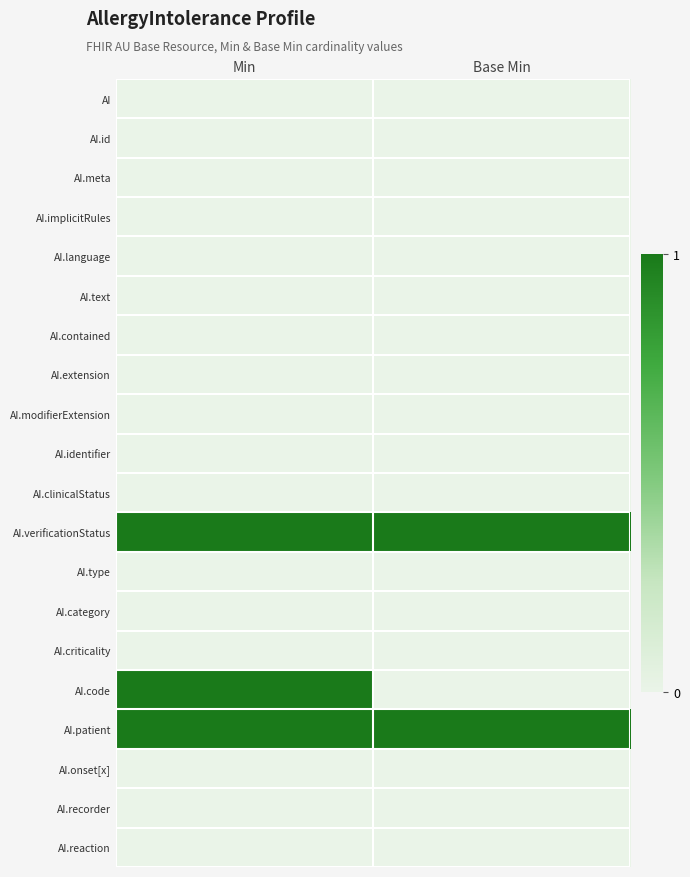

Reading left to right, list all the values displayed in this chart.

AI: Min=0	Base Min=0
AI.id: Min=0	Base Min=0
AI.meta: Min=0	Base Min=0
AI.implicitRules: Min=0	Base Min=0
AI.language: Min=0	Base Min=0
AI.text: Min=0	Base Min=0
AI.contained: Min=0	Base Min=0
AI.extension: Min=0	Base Min=0
AI.modifierExtension: Min=0	Base Min=0
AI.identifier: Min=0	Base Min=0
AI.clinicalStatus: Min=0	Base Min=0
AI.verificationStatus: Min=1	Base Min=1
AI.type: Min=0	Base Min=0
AI.category: Min=0	Base Min=0
AI.criticality: Min=0	Base Min=0
AI.code: Min=1	Base Min=0
AI.patient: Min=1	Base Min=1
AI.onset[x]: Min=0	Base Min=0
AI.recorder: Min=0	Base Min=0
AI.reaction: Min=0	Base Min=0